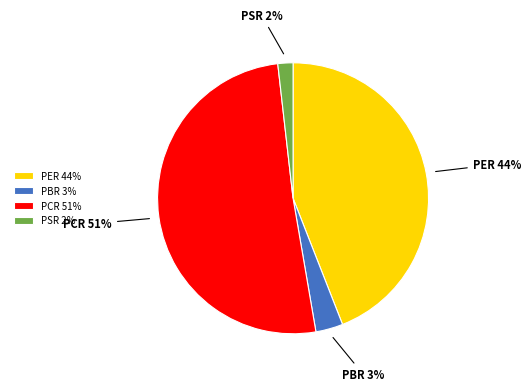

To the nearest percent, what is the average slice percentage?

25%